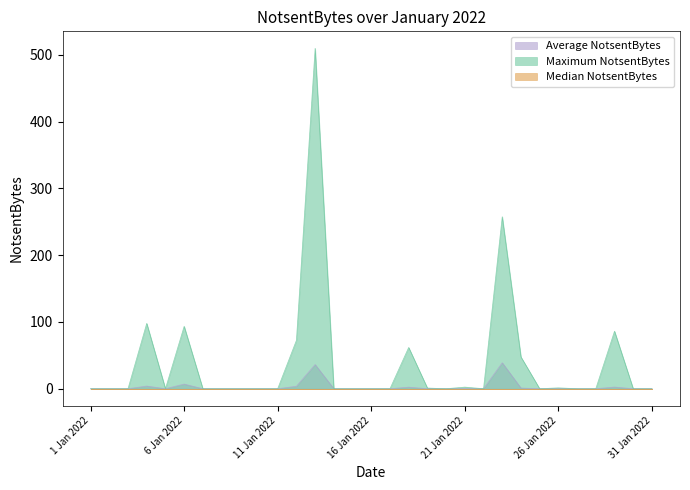

How many values in Average NotsentBytes are above zero?

11